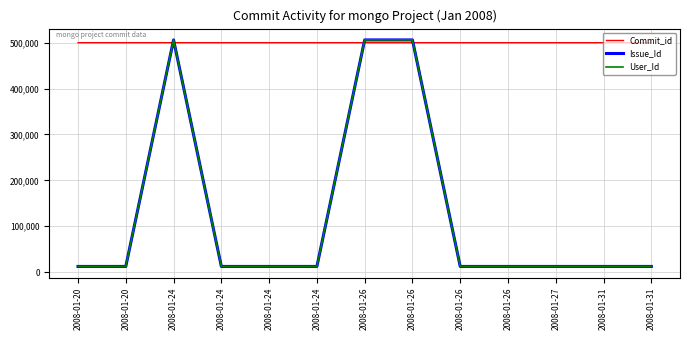

Which category has the lowest value in the Issue_Id series?

2008-01-20